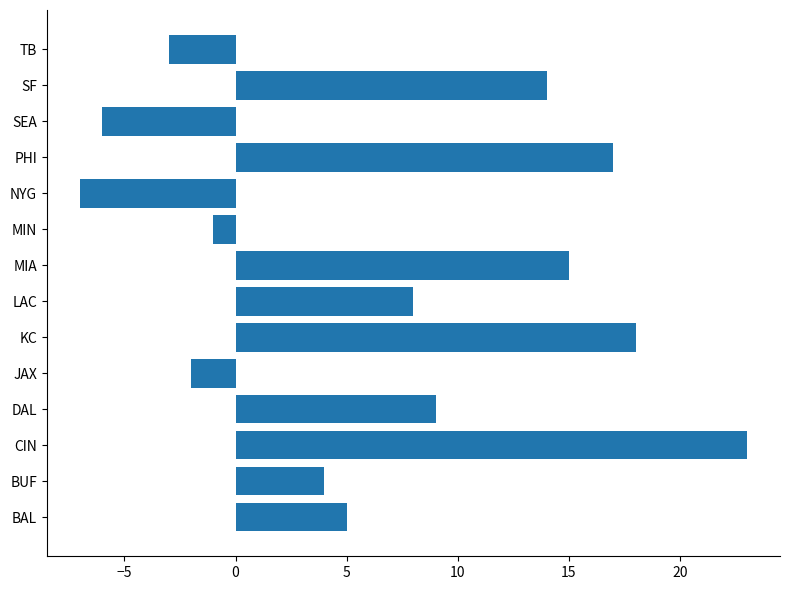

List the labels in order of value, largest first.

CIN, KC, PHI, MIA, SF, DAL, LAC, BAL, BUF, MIN, JAX, TB, SEA, NYG